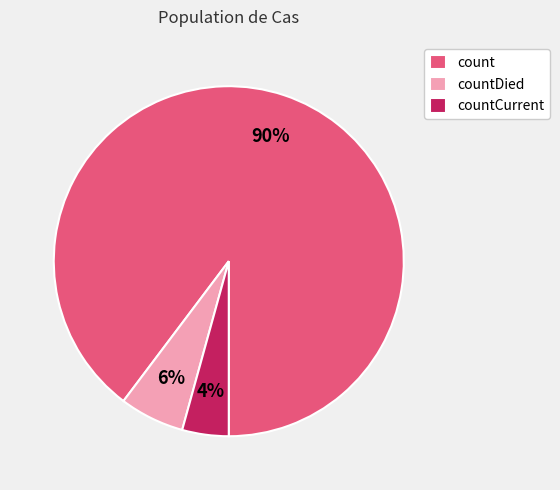

Is the sum of countCurrent and count greater than half?

Yes